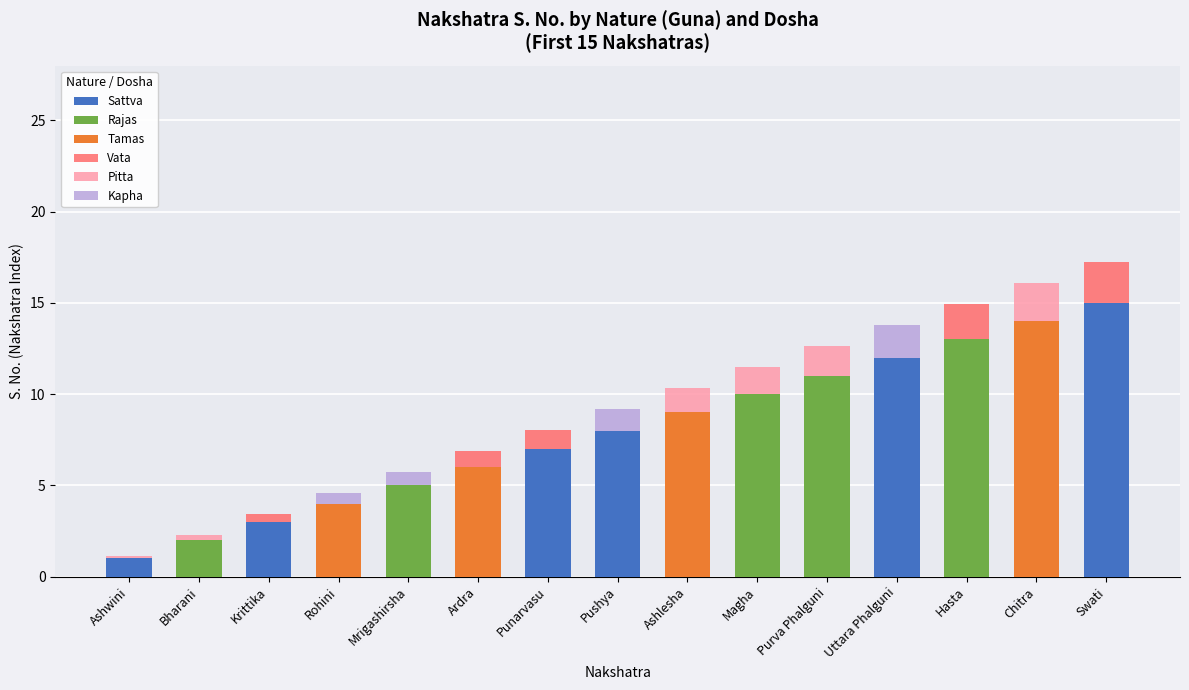

What is the total value across all series at Punarvasu?

8.1